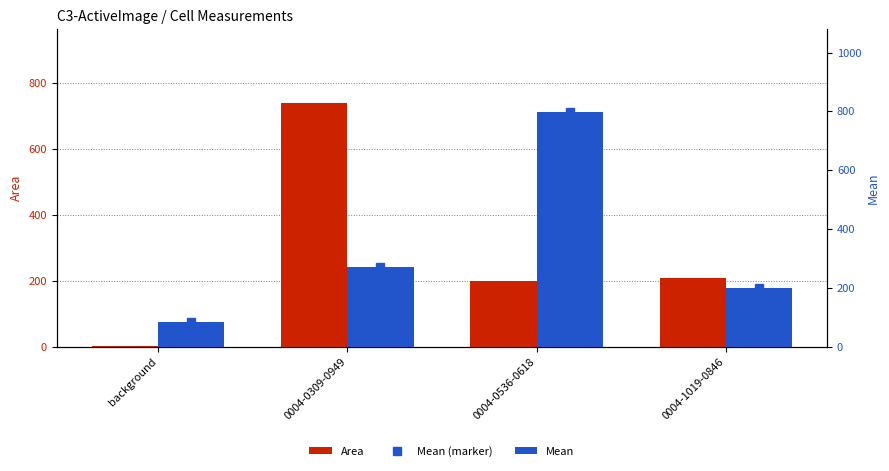

What is the value of the Area bar at the 3rd from the left?

200.2